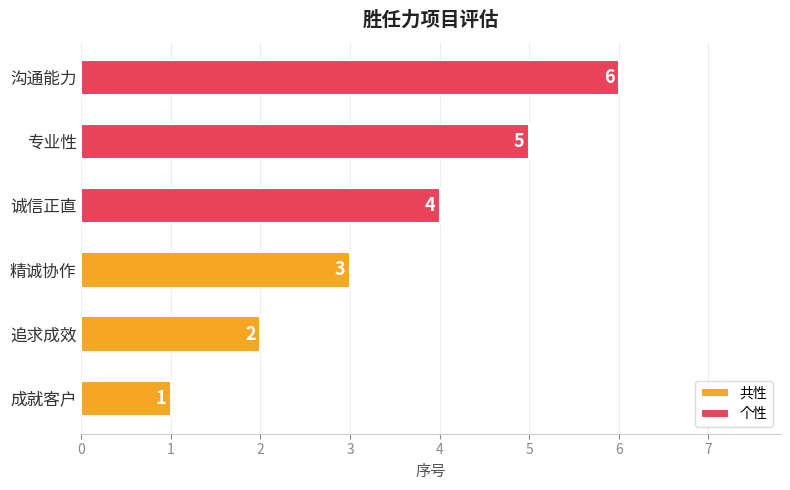

How many values in the 共性 series exceed 2?

1